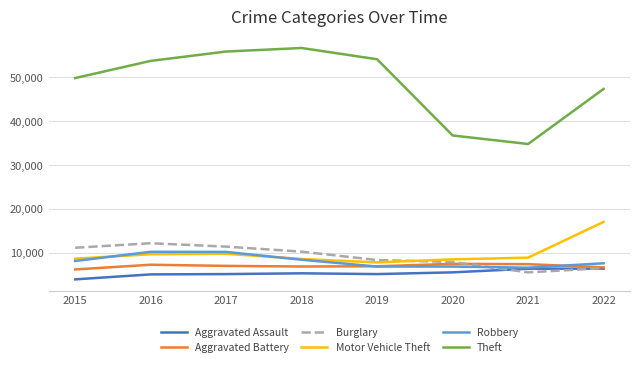

Is the value of Theft at 2016 greater than the value of Burglary at 2019?

Yes